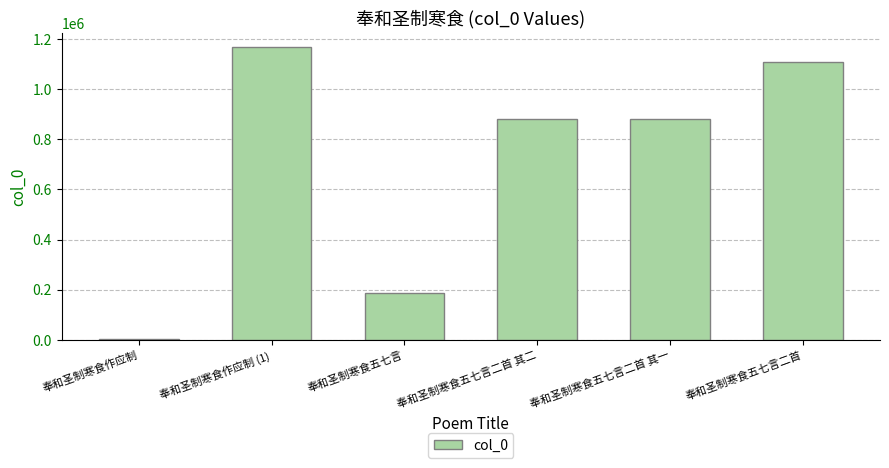

Which has a higher value, 奉和圣制寒食作应制 or 奉和圣制寒食五七言二首 其二?

奉和圣制寒食五七言二首 其二